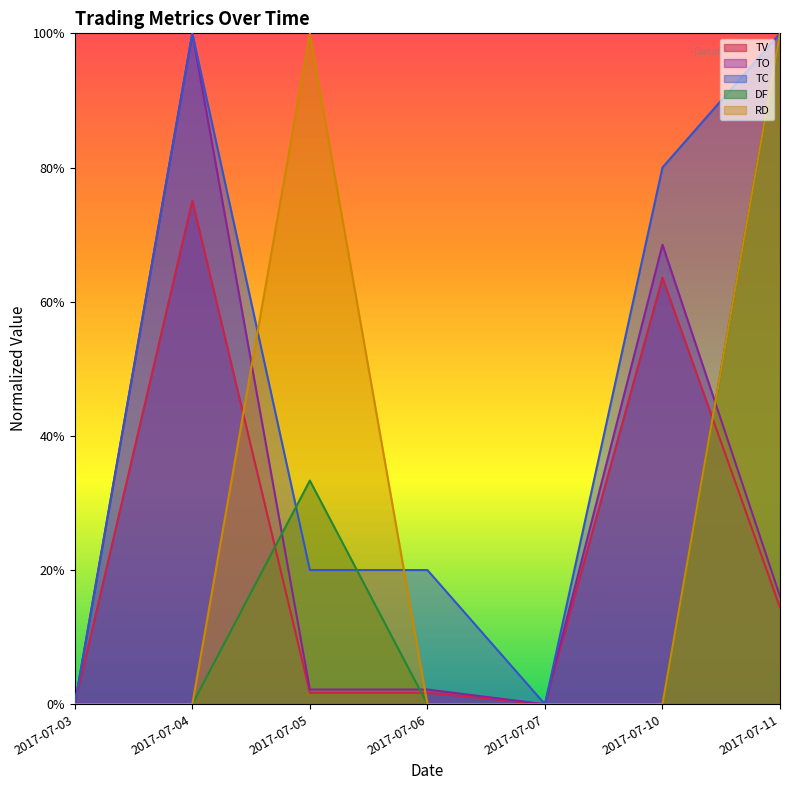

Does the chart display data point markers on the line(s)?

No